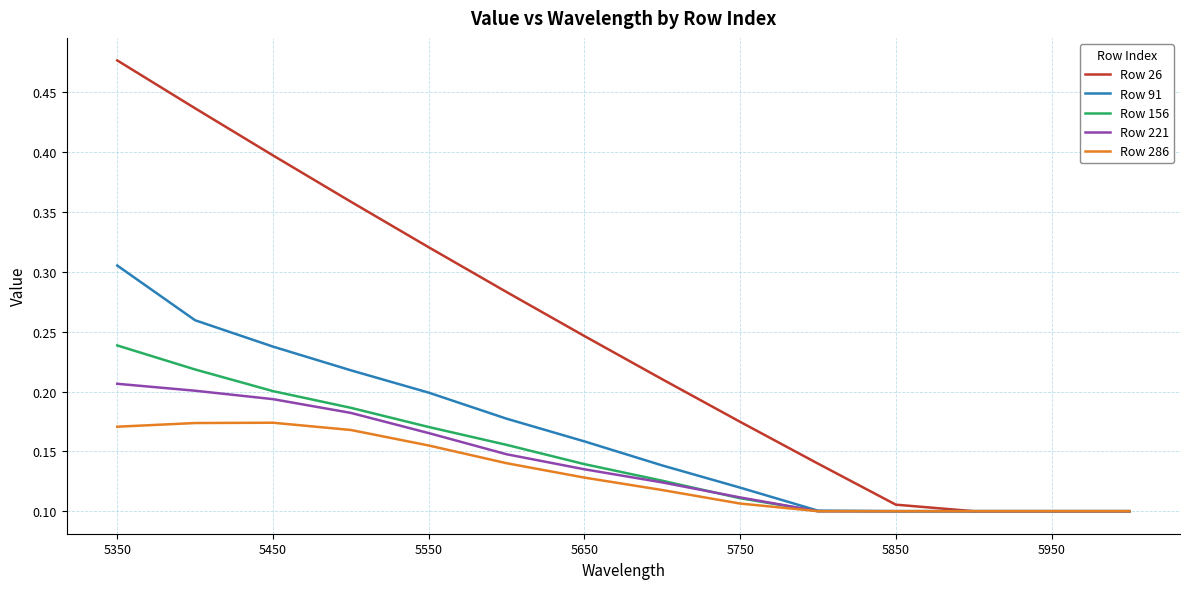

Which series has the widest spread of values?

Row 26